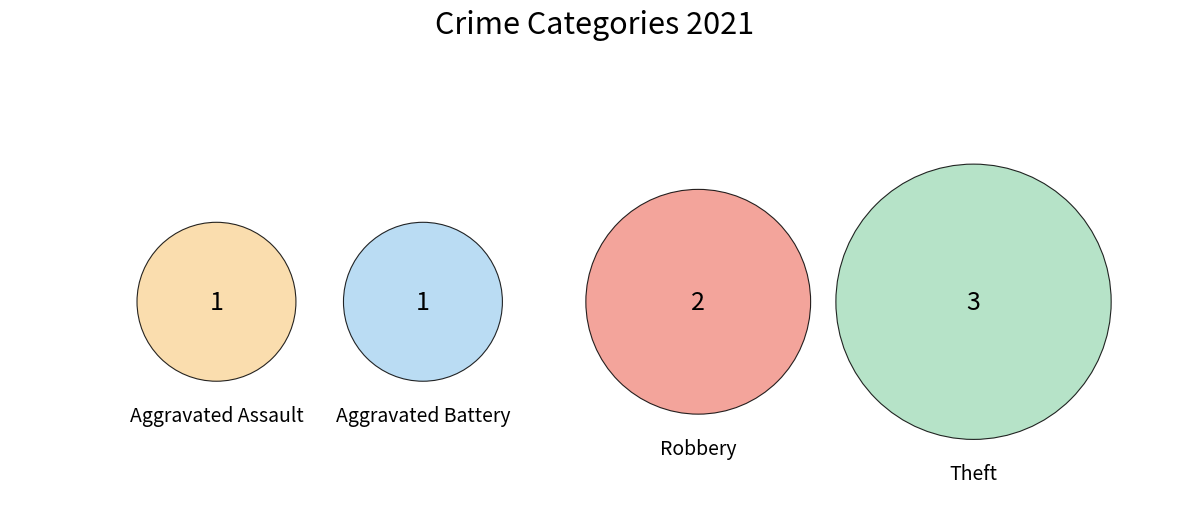

What percentage is the Theft slice, to the nearest percent?

43%